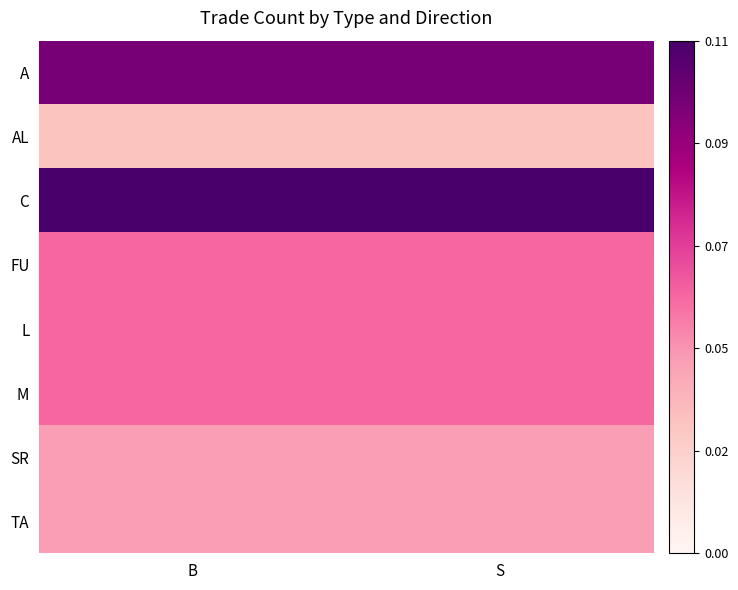

How many distinct data groups are displayed?

8